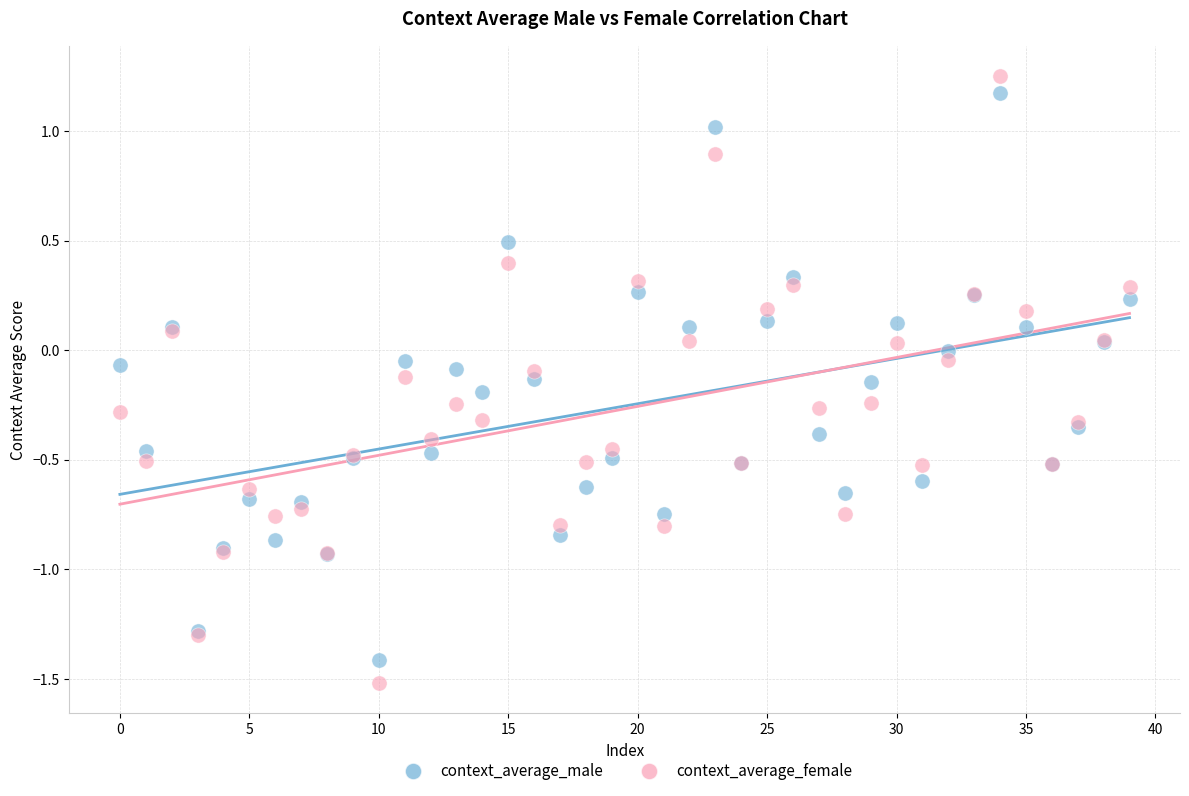

Which series contains the highest Y value?

context_average_female